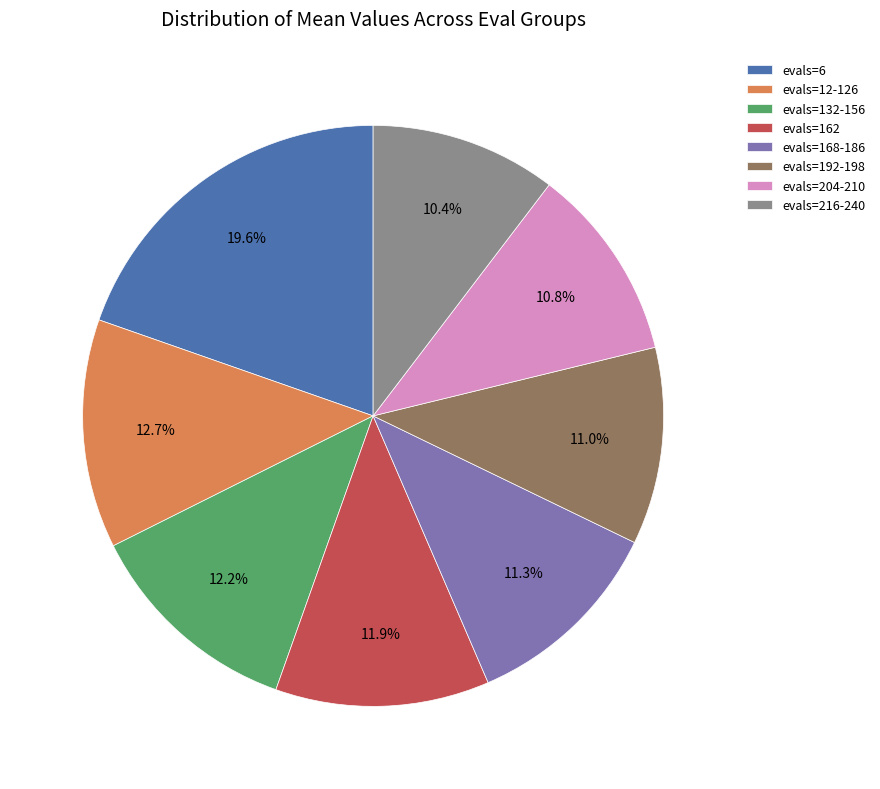

Is there a majority slice in this chart?

No